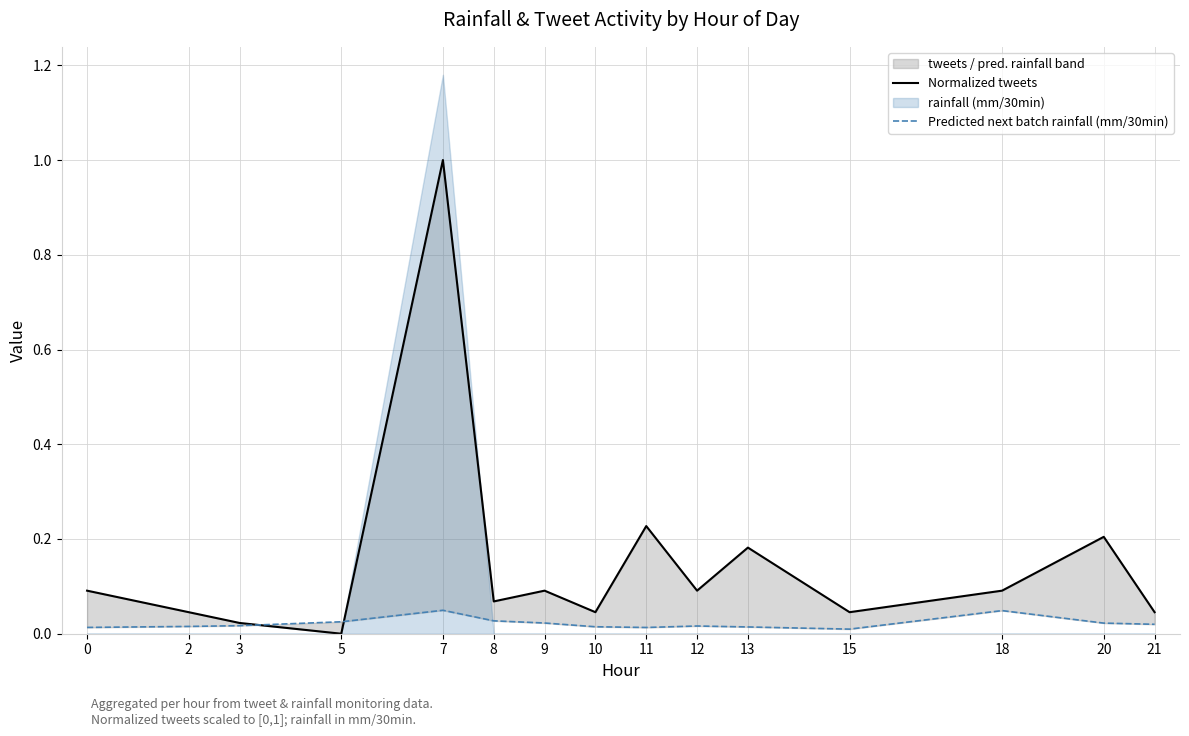

The value of Predicted next batch rainfall (mm/30min) at 11 is 0.0. True or false?

True